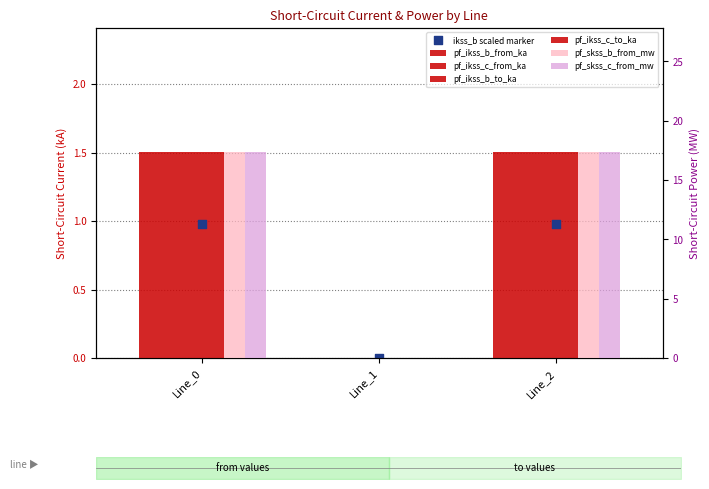

What is the total value across all series at Line_0?

40.3